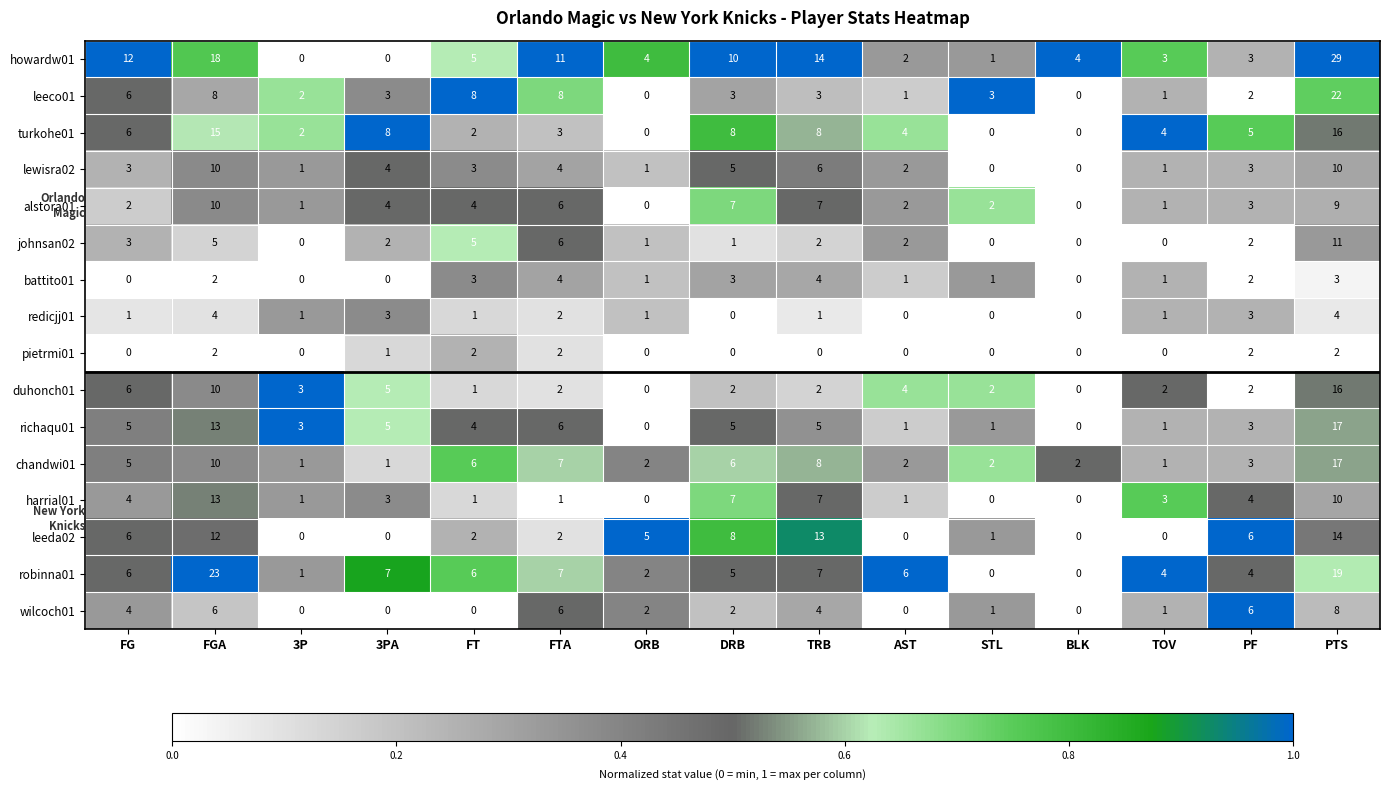

At which category does the chart reach its peak across all series?

PTS